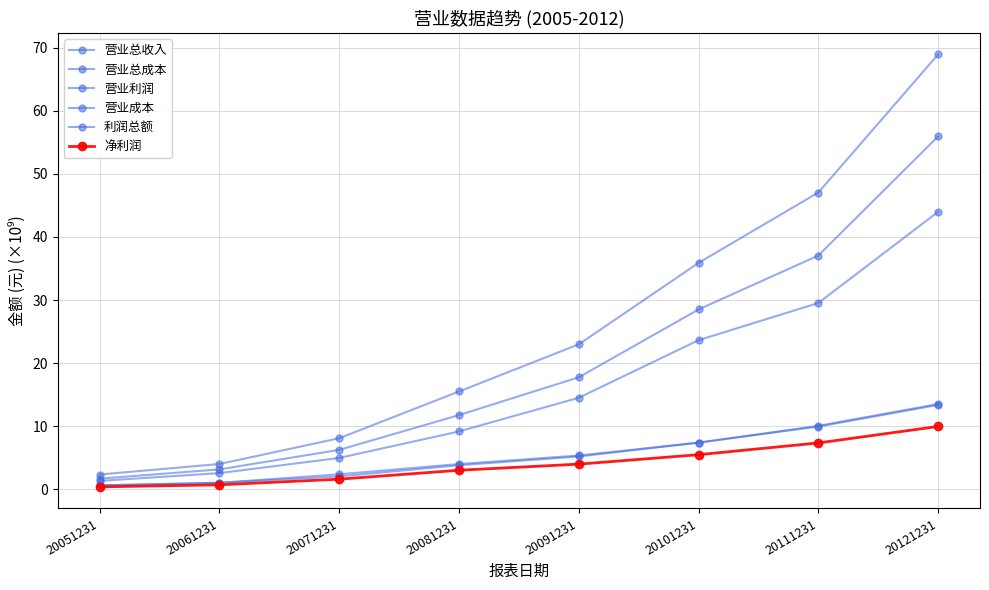

List the series in order of their peak value, highest first.

营业总收入, 营业总成本, 营业成本, 利润总额, 营业利润, 净利润